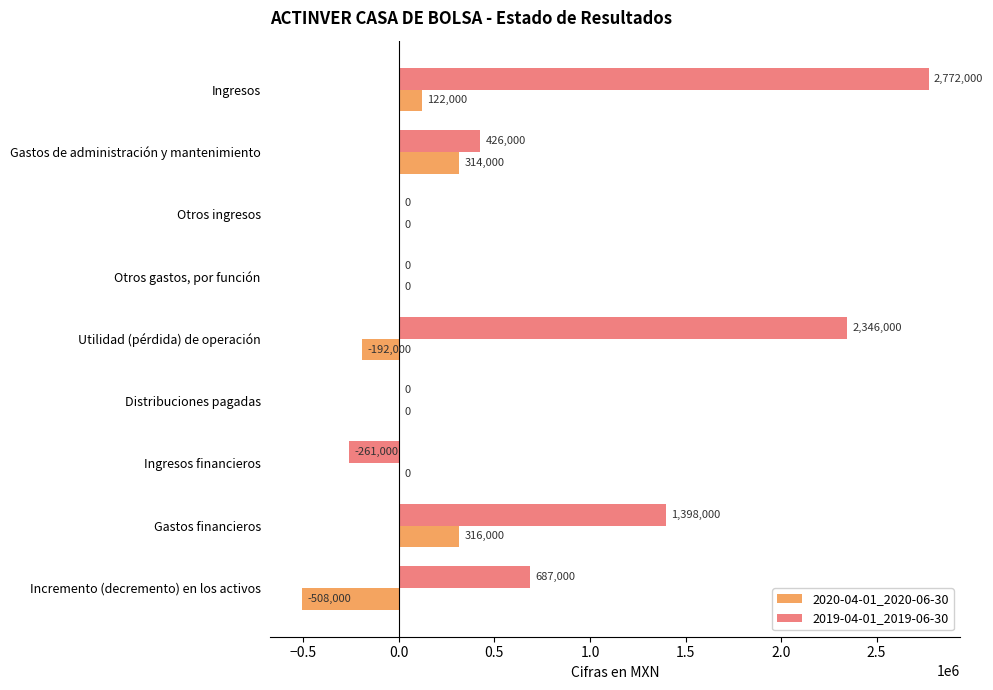

What is the maximum value shown in the chart?

2772000